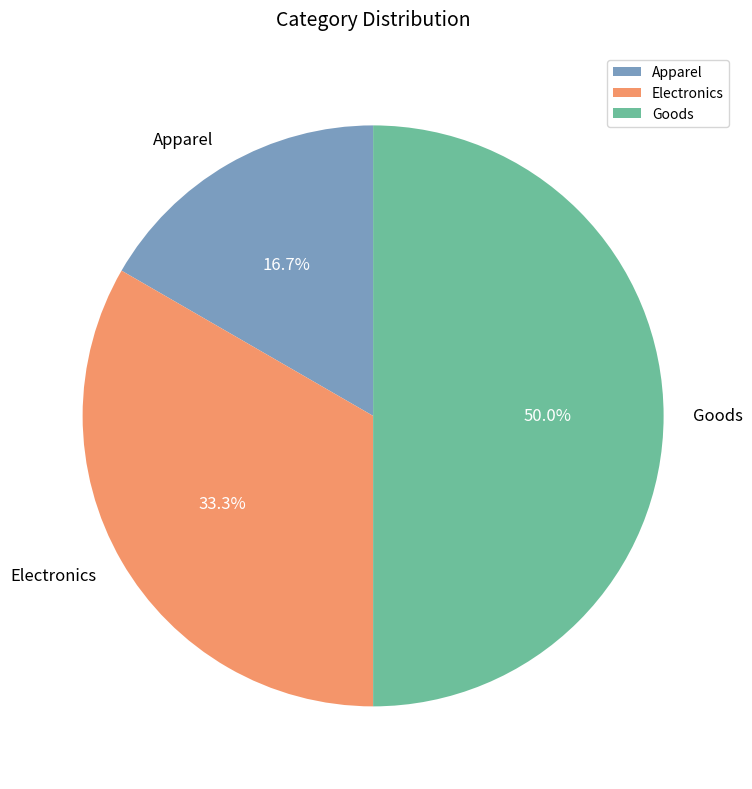

Count the number of slices in the pie.

3